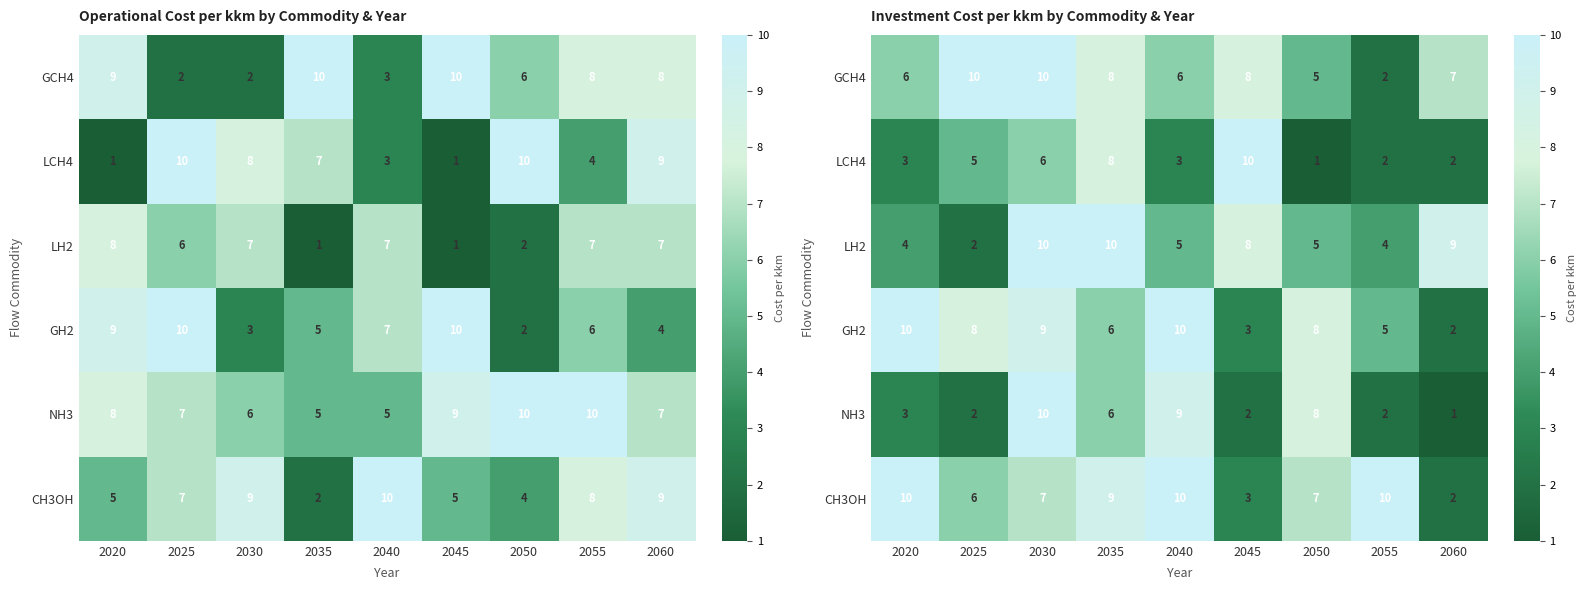

Is the value of GH2 at 2060 greater than the value of NH3 at 2025?

No